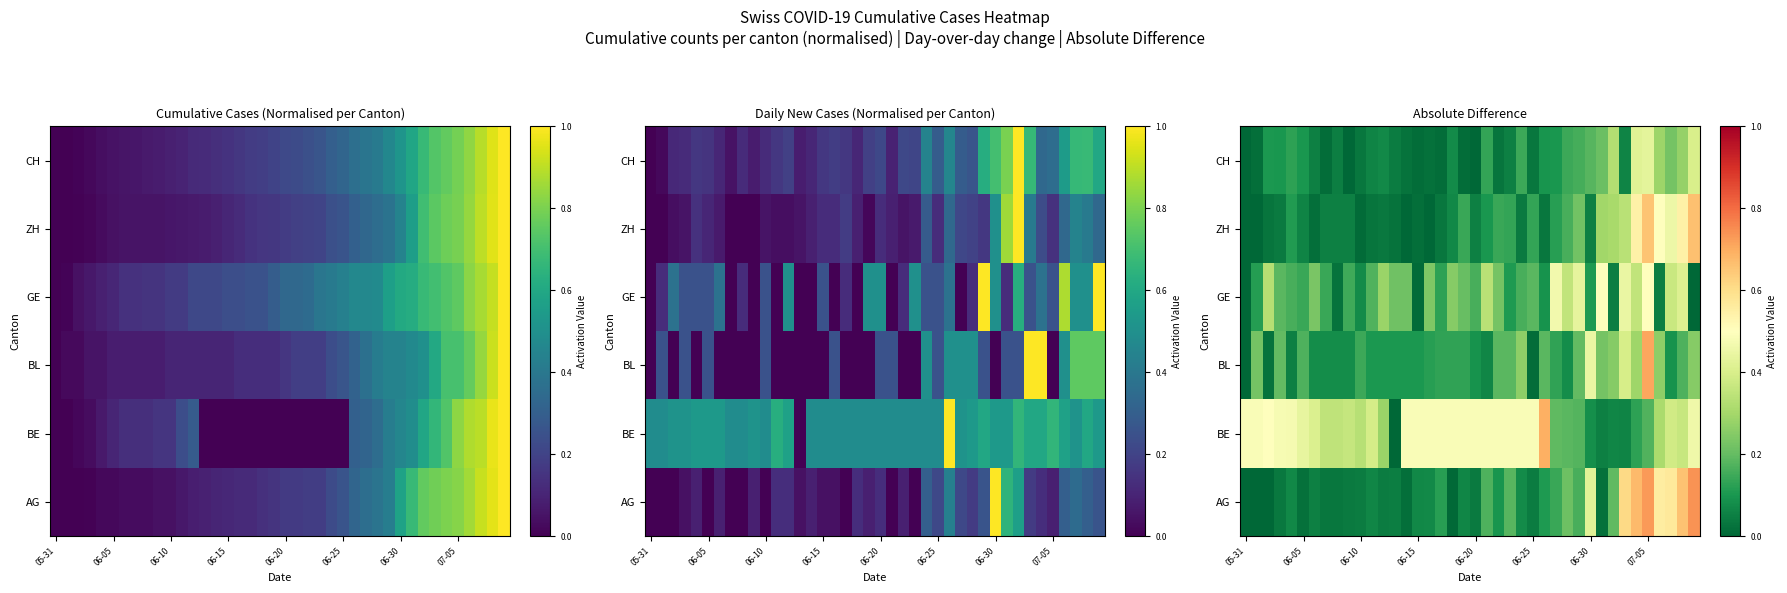

List the series in order of their peak value, highest first.

AG, BL, BE, ZH, GE, CH